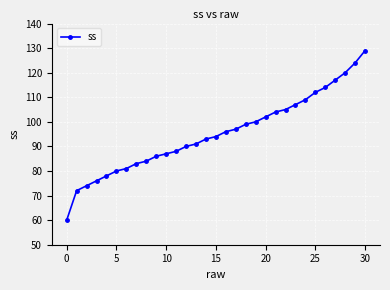

What is the value of the 15th point from the left?

93